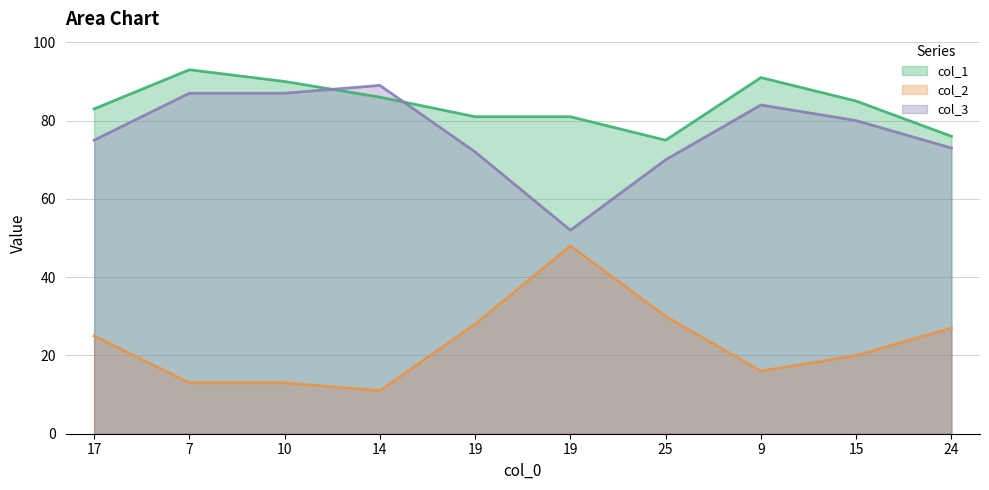

Read the col_2 value at 19.

48